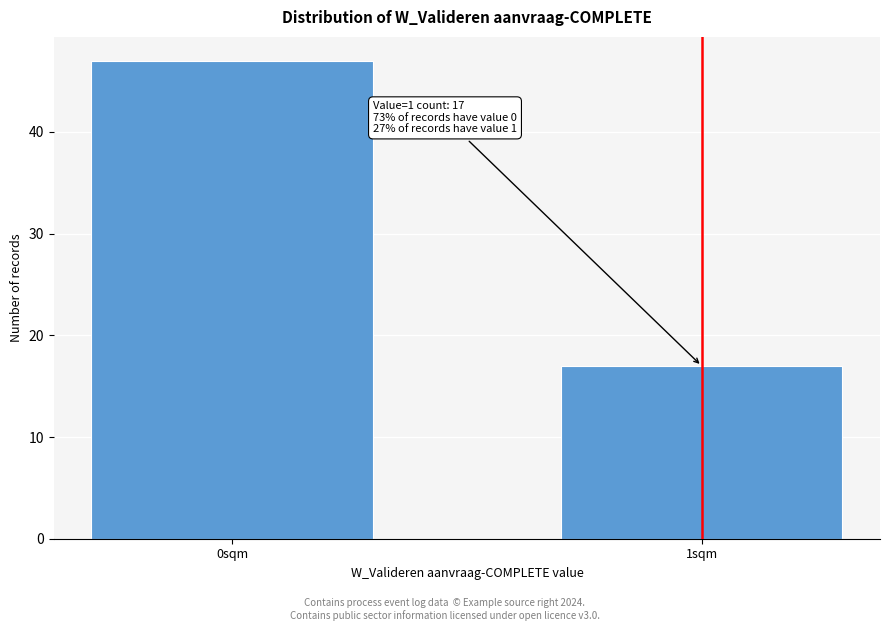

Reading left to right, what are all the values shown in this chart?

0sqm=47	1sqm=17